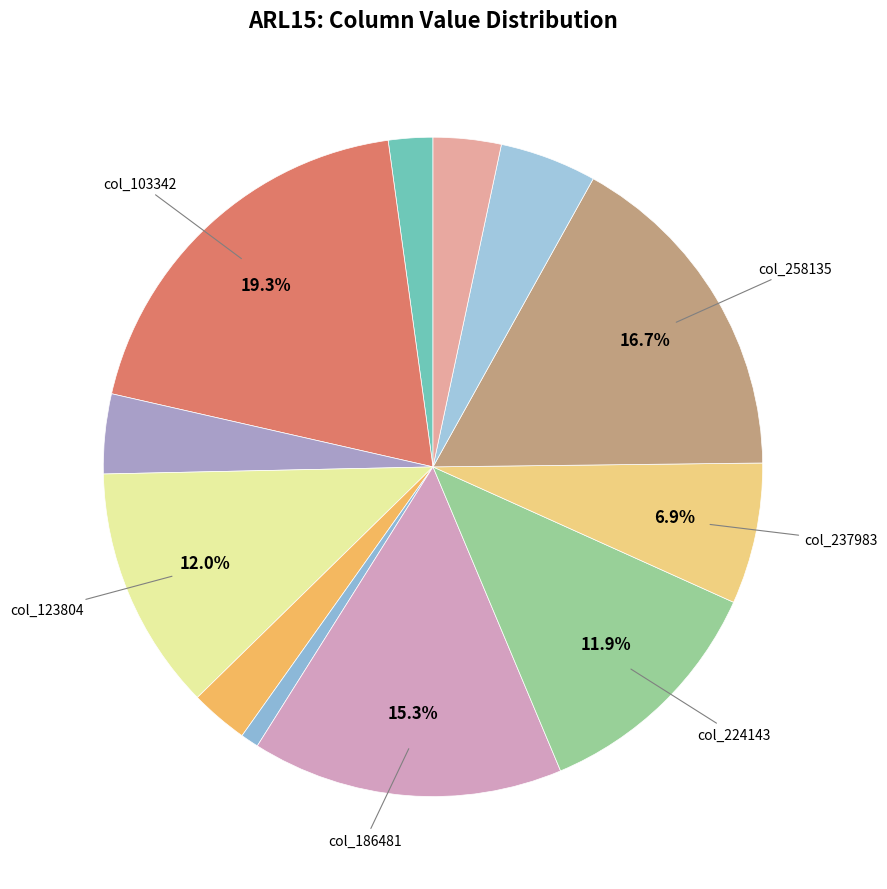

Count the number of slices in the pie.

12